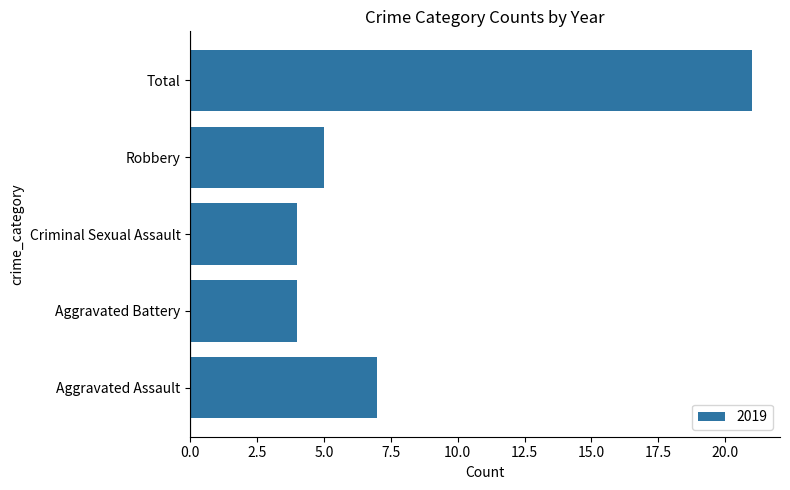

What is the ratio of the value at Robbery to the value at Aggravated Assault?

0.7